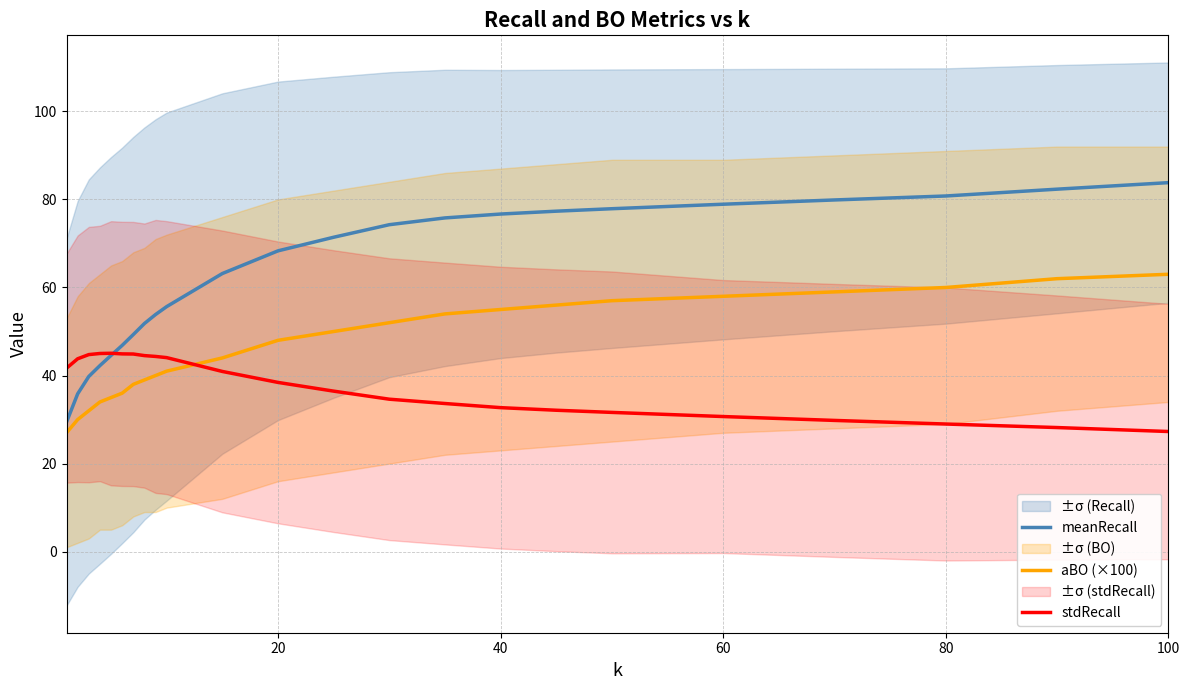

True or false: meanRecall has a value of 33.7 at 40.

False